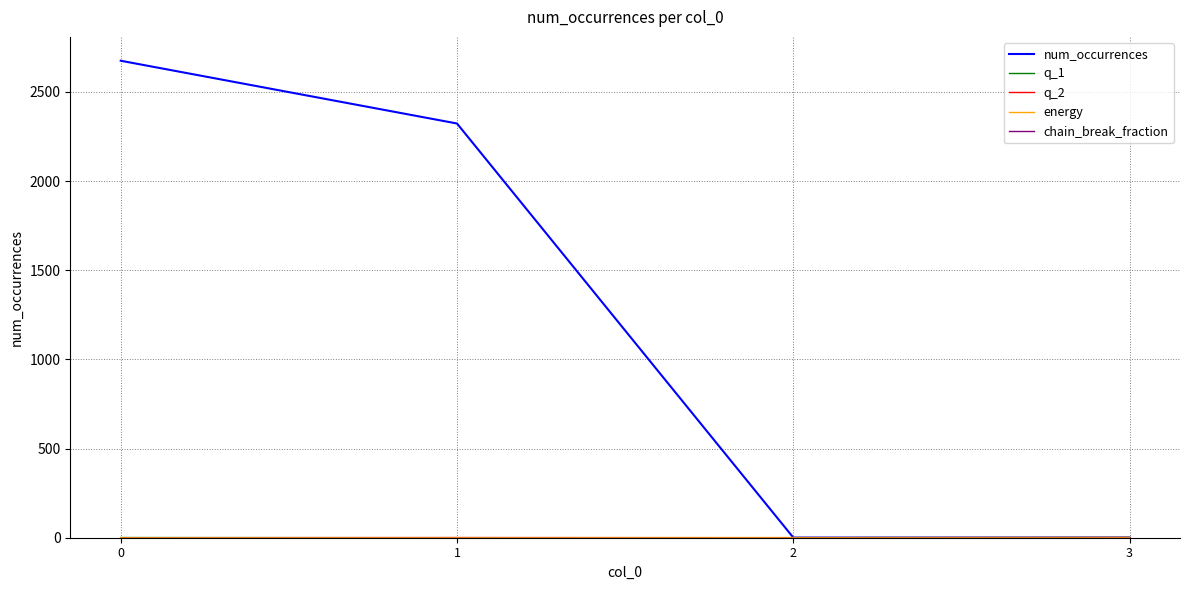

Which series has the largest range (max minus min)?

num_occurrences